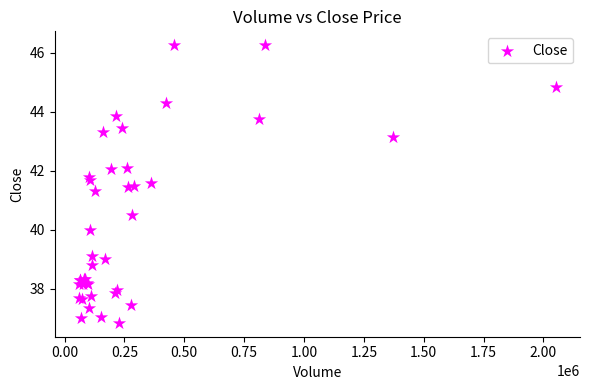

What Y value in the scatter plot is closest to 41?

41.3